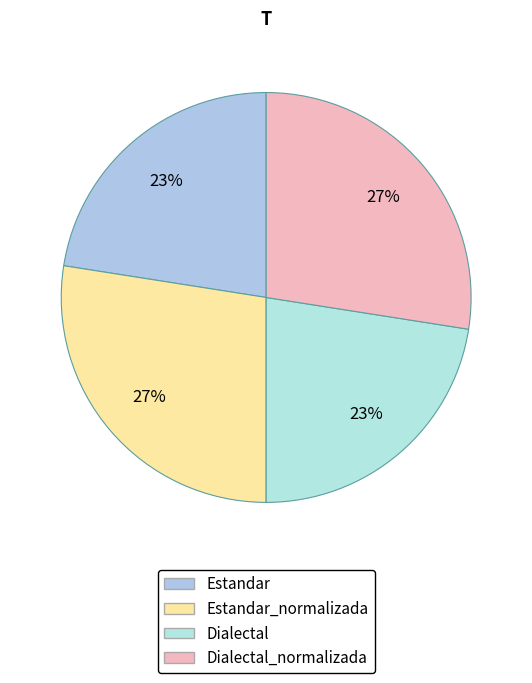

Between Estandar and Estandar_normalizada, which is larger?

Estandar_normalizada